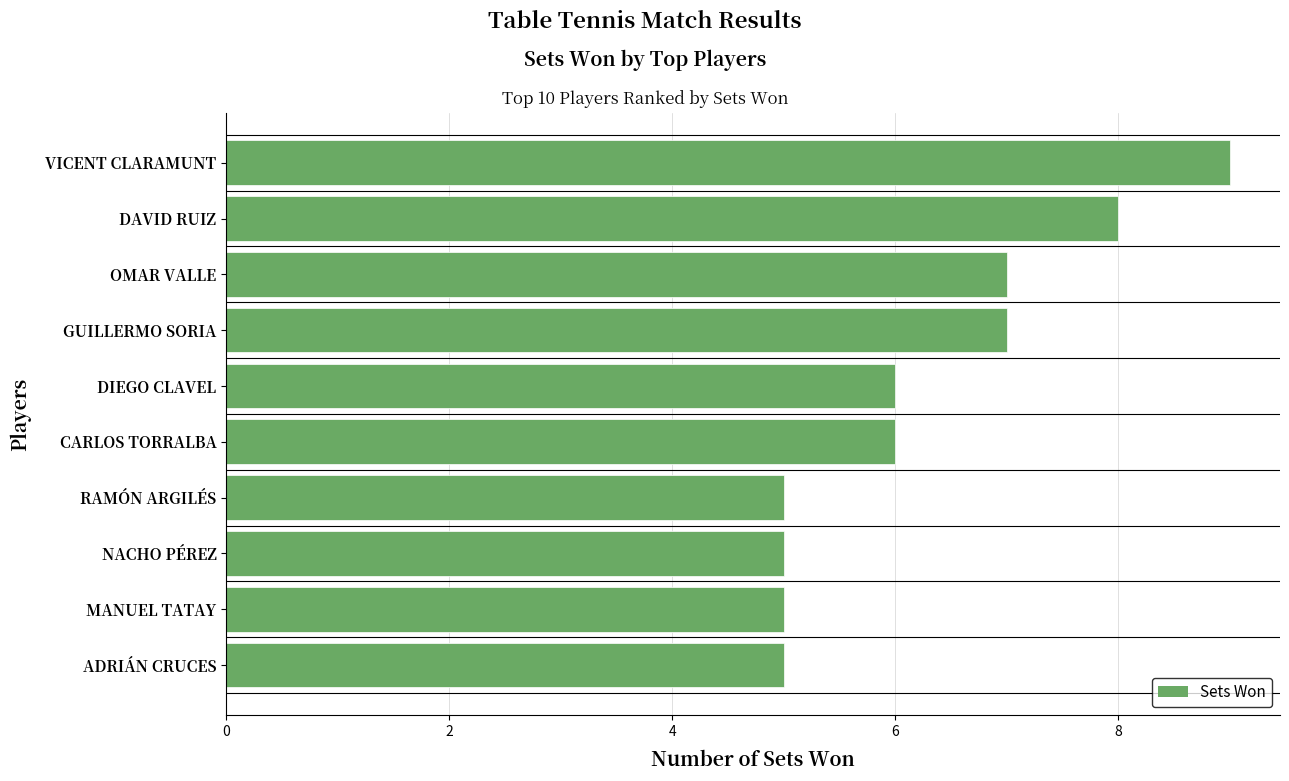

Which category has the highest value across all series?

VICENT CLARAMUNT